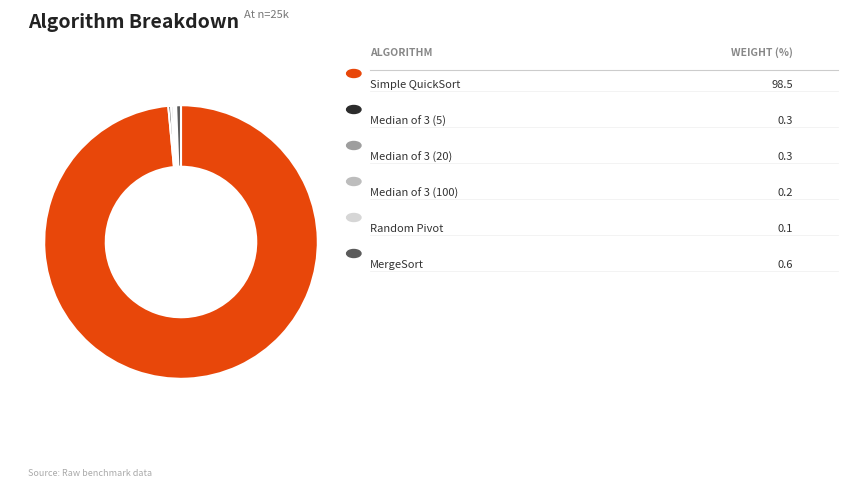

Does any single category account for the majority?

Yes